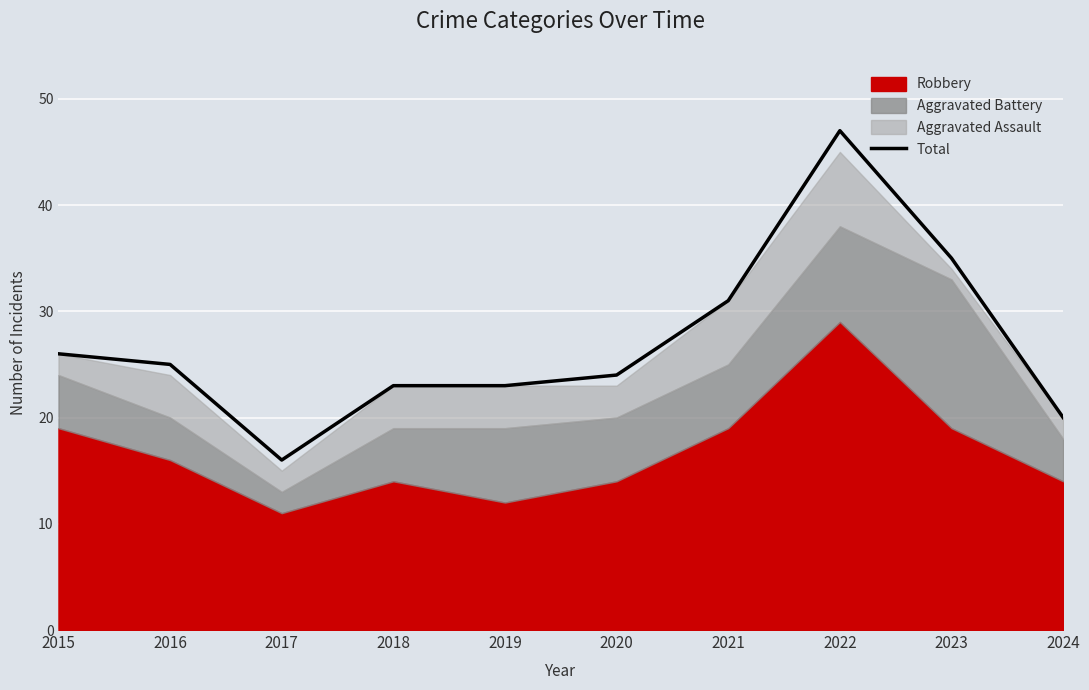

How many values exceed 25?

4